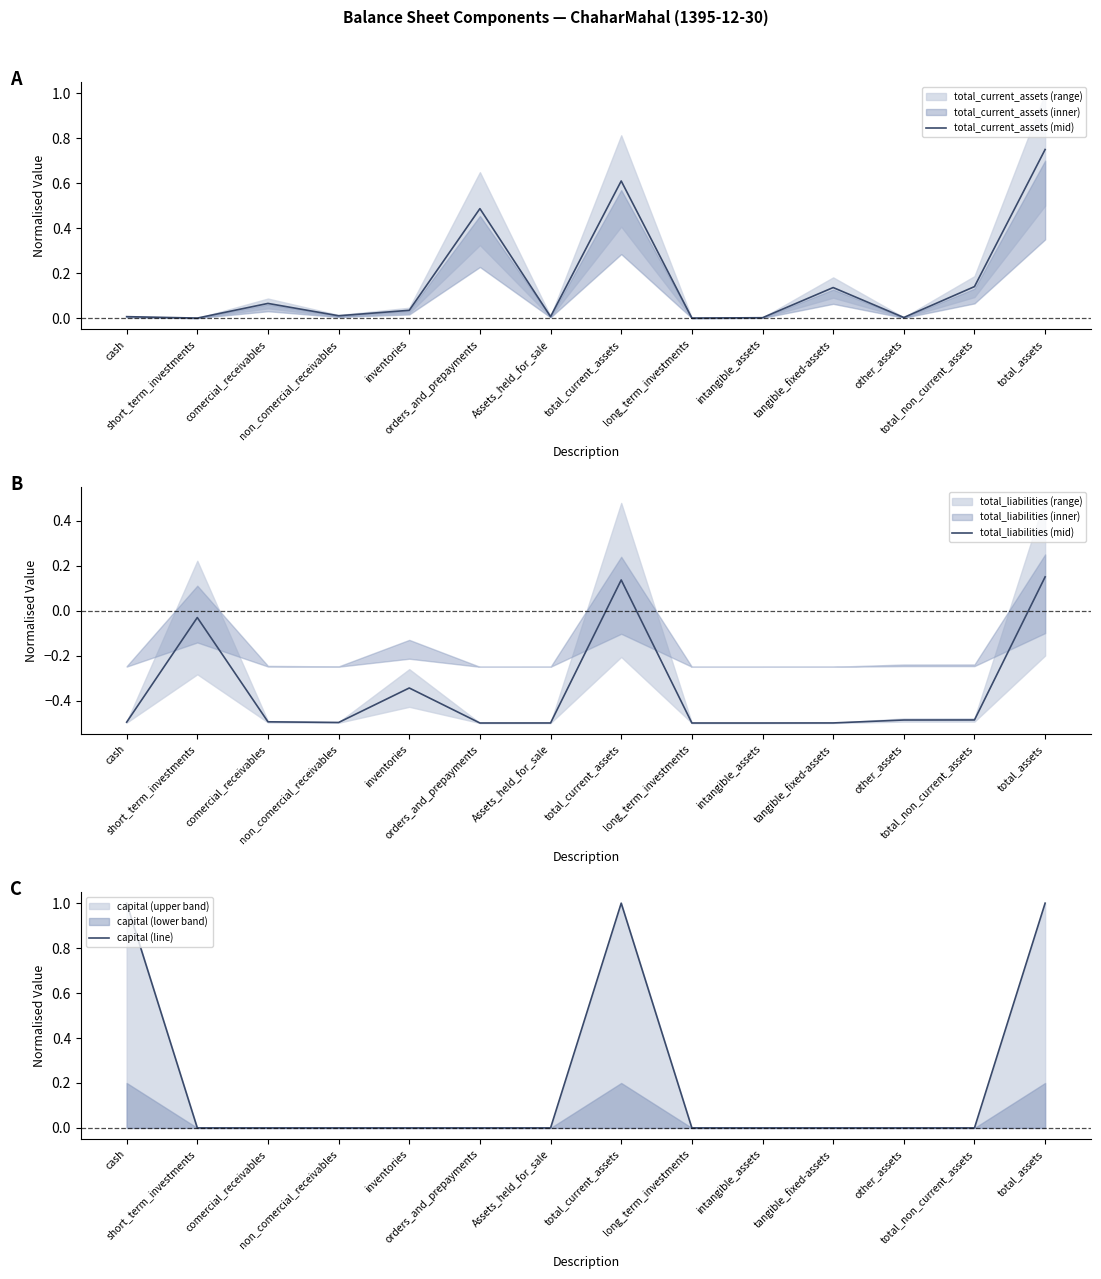

True or false: total_liabilities (mid) and capital (line) cross at least once.

False